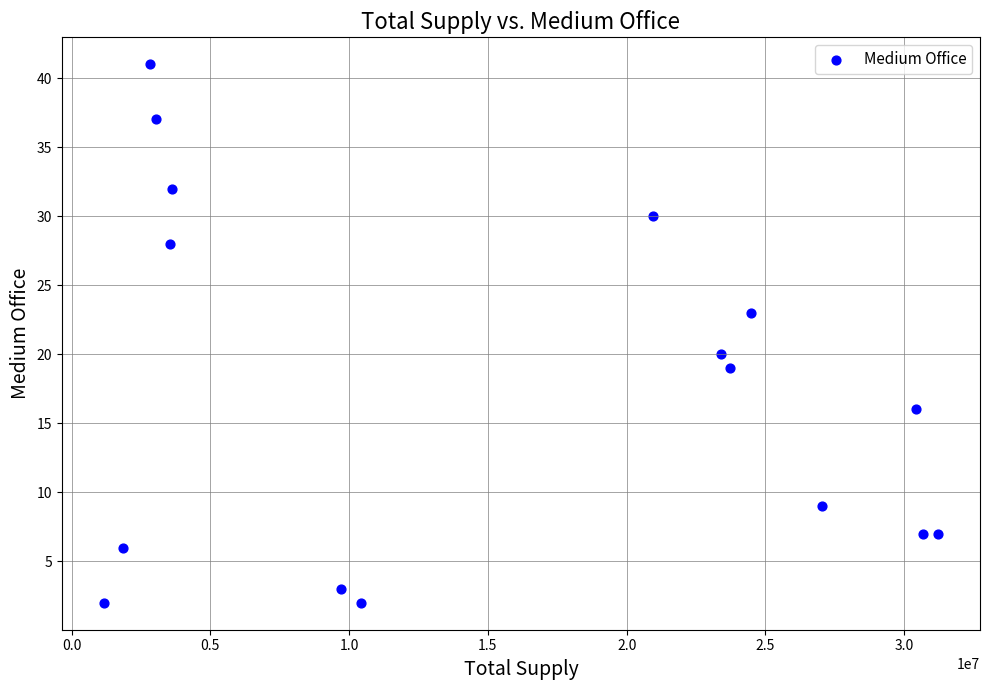

What is the range of Y values (max minus min)?

39